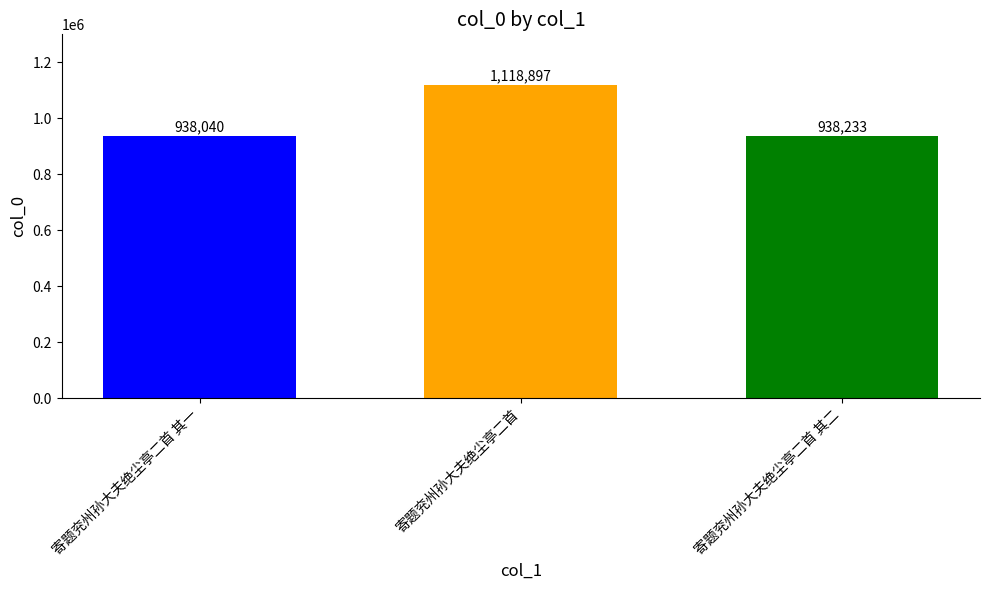

Reading left to right, what are all the values shown in this chart?

寄题兖州孙大夫绝尘亭二首 其一=938040	寄题兖州孙大夫绝尘亭二首=1118897	寄题兖州孙大夫绝尘亭二首 其二=938233